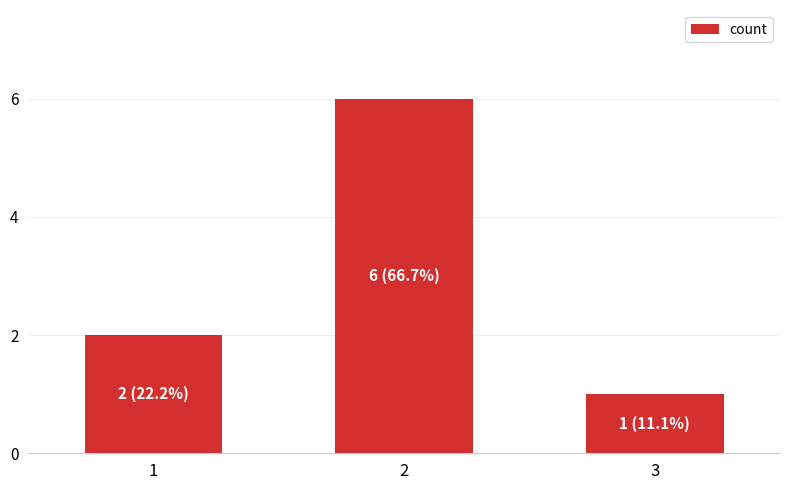

Count the values in the range 1 to 6.

3